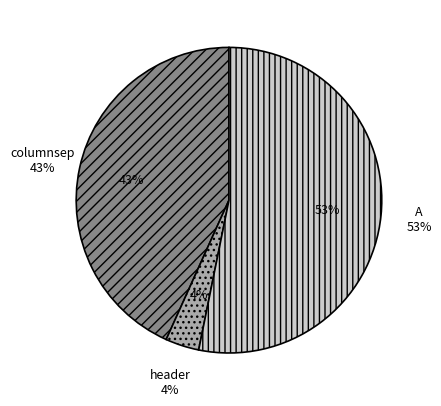

Do A and header together represent more than half of the pie?

Yes